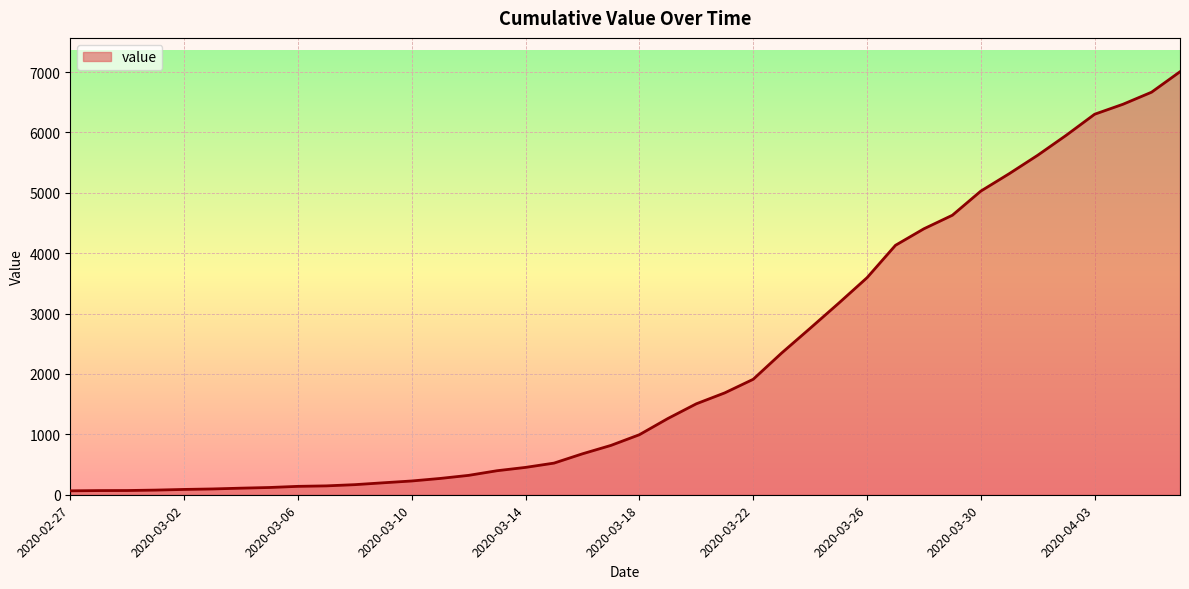

What is the difference between the maximum and minimum values?

6941